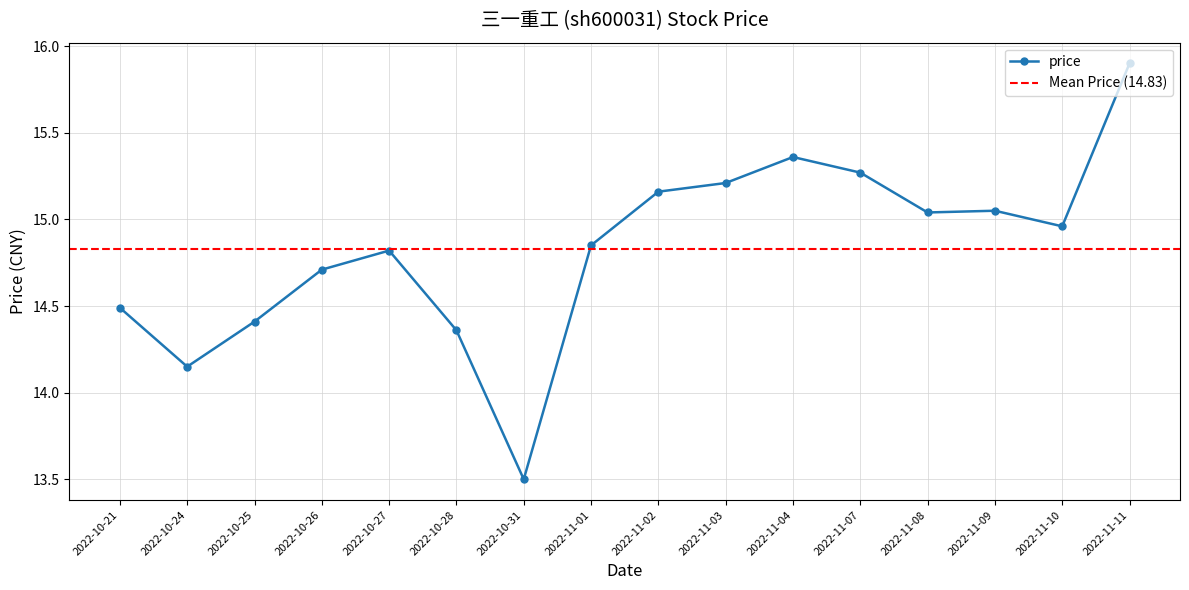

Rank the categories by value from highest to lowest.

2022-11-11, 2022-11-04, 2022-11-07, 2022-11-03, 2022-11-02, 2022-11-09, 2022-11-08, 2022-11-10, 2022-11-01, 2022-10-27, 2022-10-26, 2022-10-21, 2022-10-25, 2022-10-28, 2022-10-24, 2022-10-31